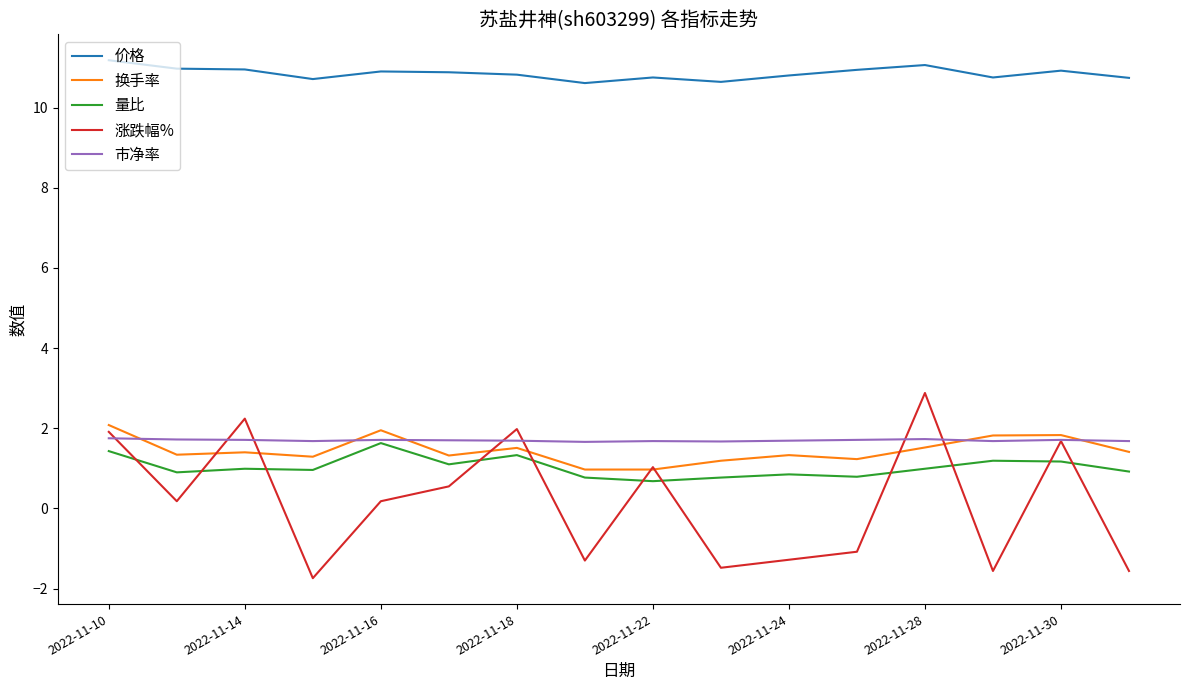

Which series has the largest total across all categories?

价格